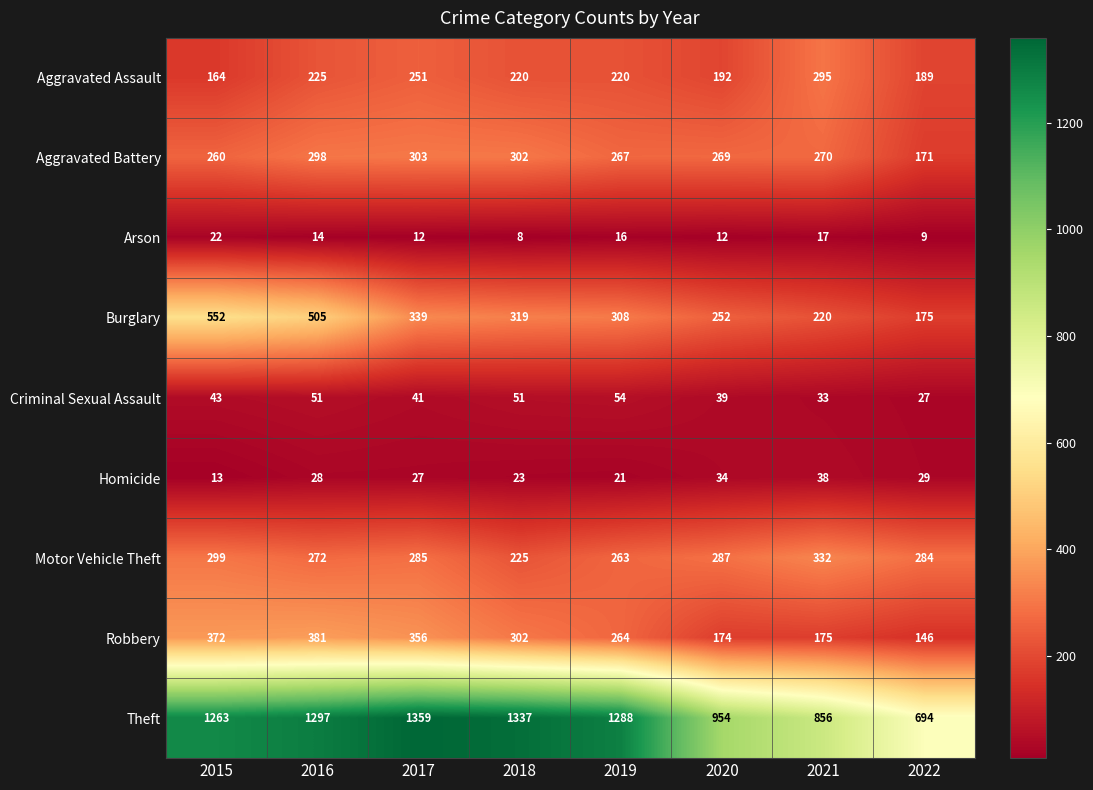

Is it true that Robbery equals 291 at 2021?

False